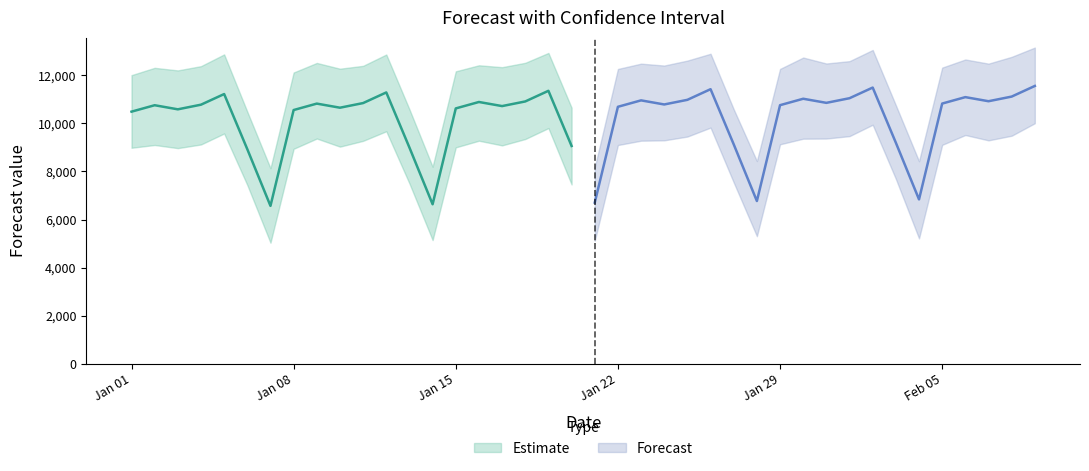

At which category does the chart reach its peak across all series?

39